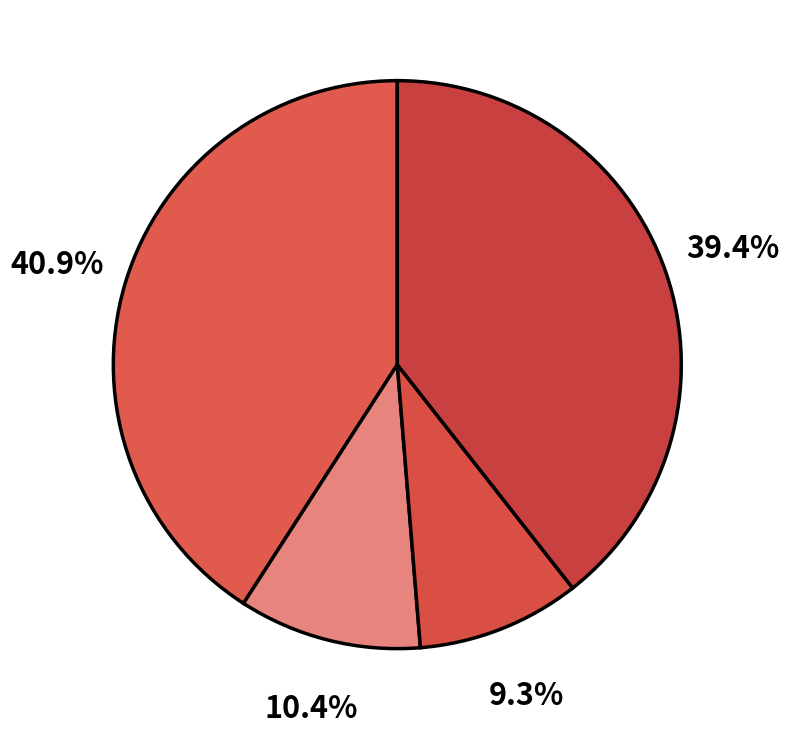

Count the number of slices in the pie.

4